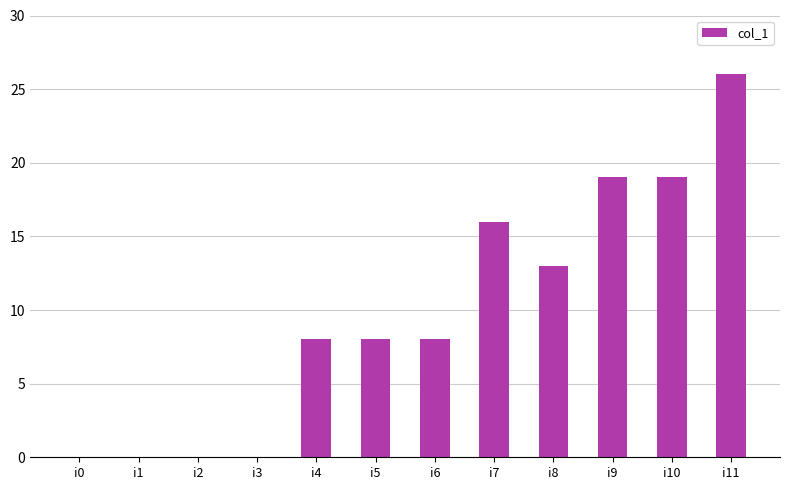

What is the change in value from i4 to i9?

+11